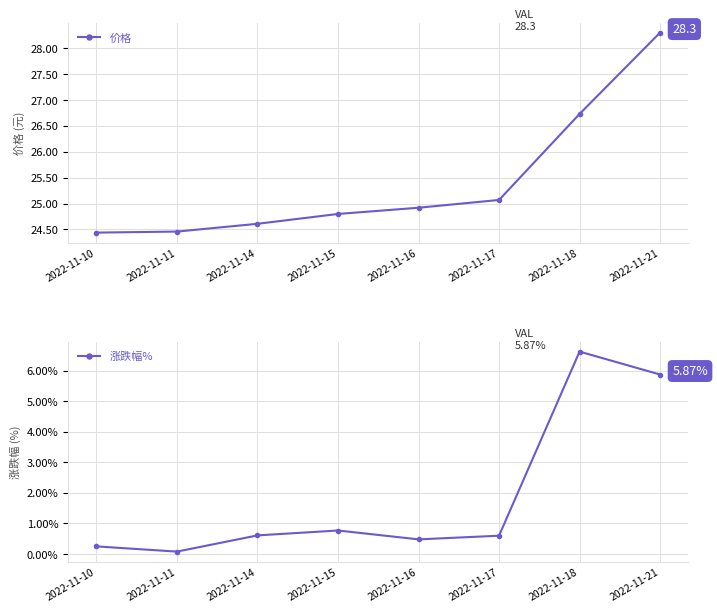

What is the value of the 价格 point at the 4th from the left?

24.8